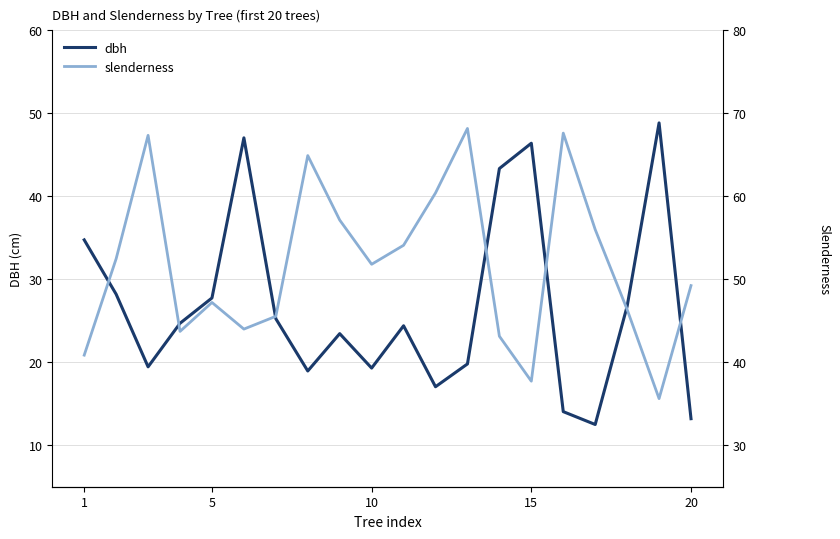

What is the maximum value shown in the chart?

68.2